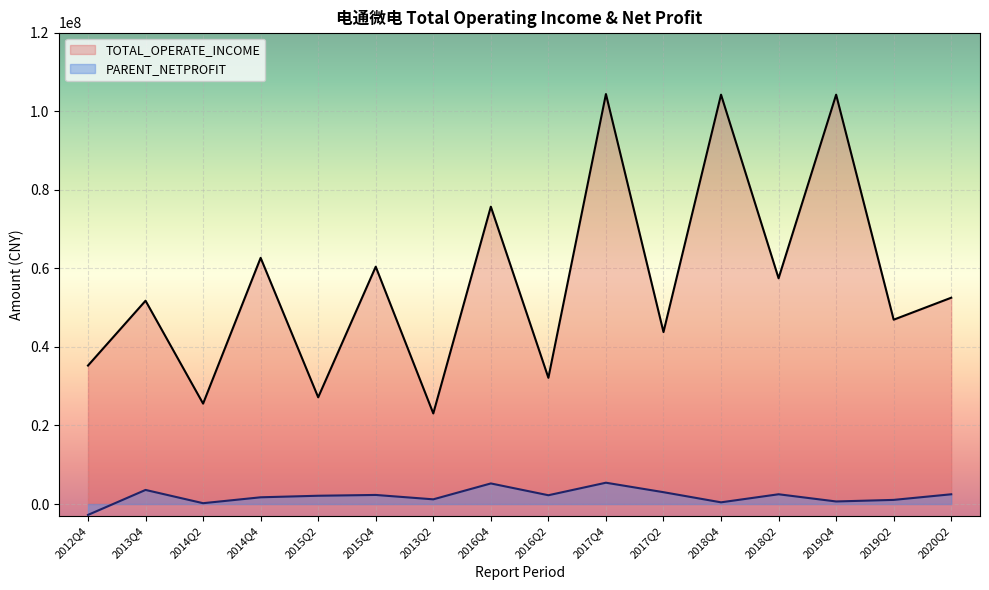

True or false: TOTAL_OPERATE_INCOME has more than 2 interior local peaks.

True